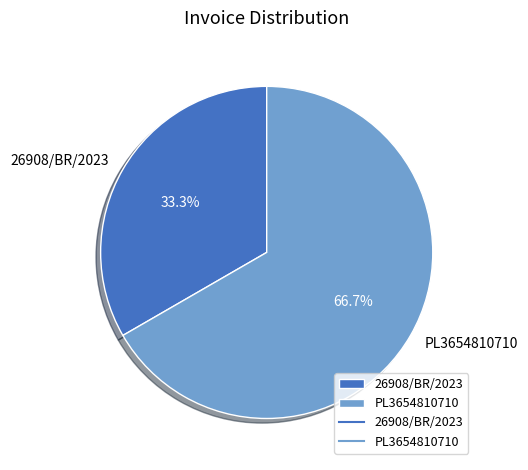

To the nearest percent, what is the average slice percentage?

50%